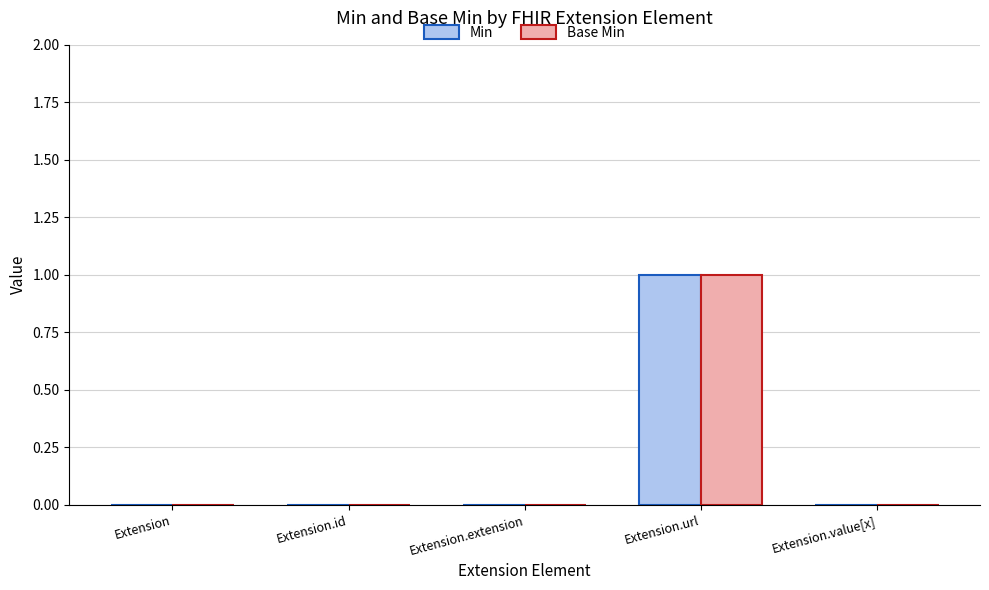

The Min series shows 0 at Extension. True or false?

True